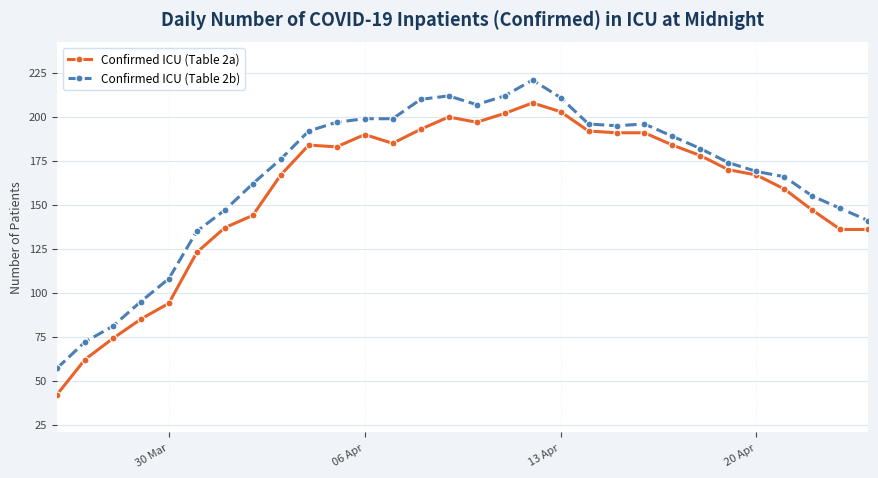

Rank the series by their average value, from highest to lowest.

Confirmed ICU (Table 2b), Confirmed ICU (Table 2a)